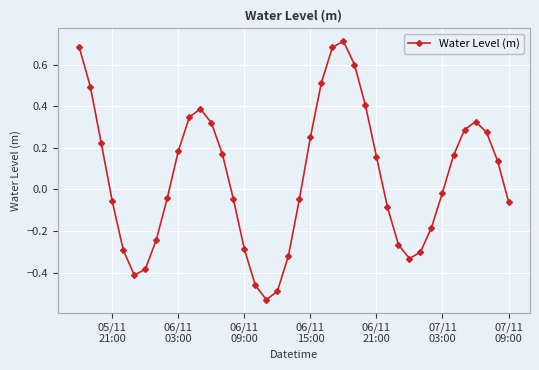

How many points are lower than both their immediate neighbors (excluding endpoints)?

3